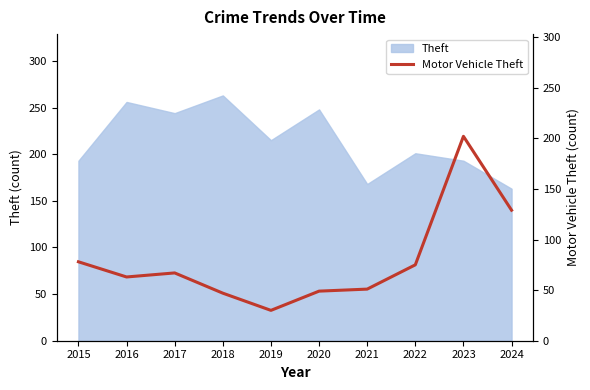

True or false: Theft has a value of 72 at 2022.

False